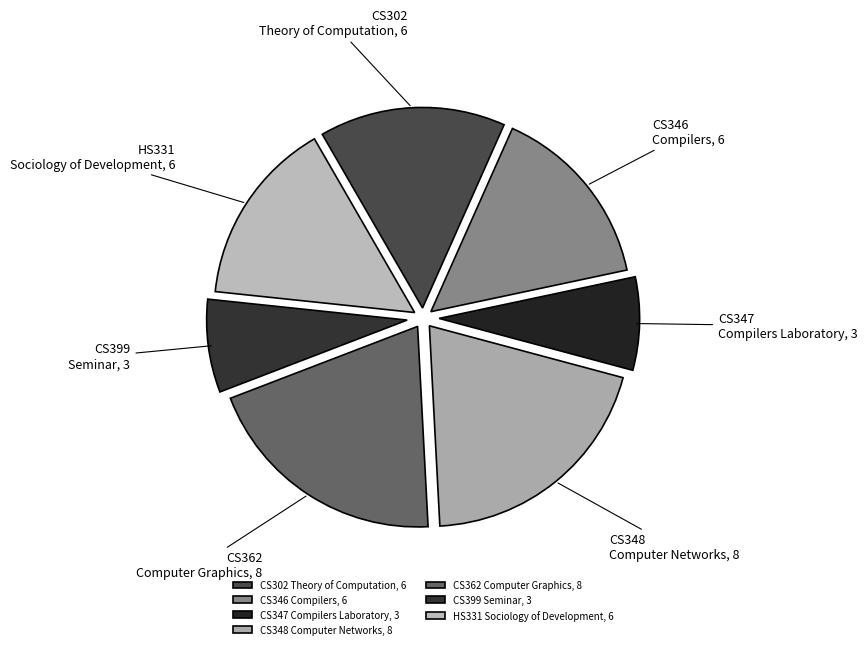

Approximately how many times larger is the value at CS346 Compilers, 6 compared to HS331 Sociology of Development, 6?

1.0